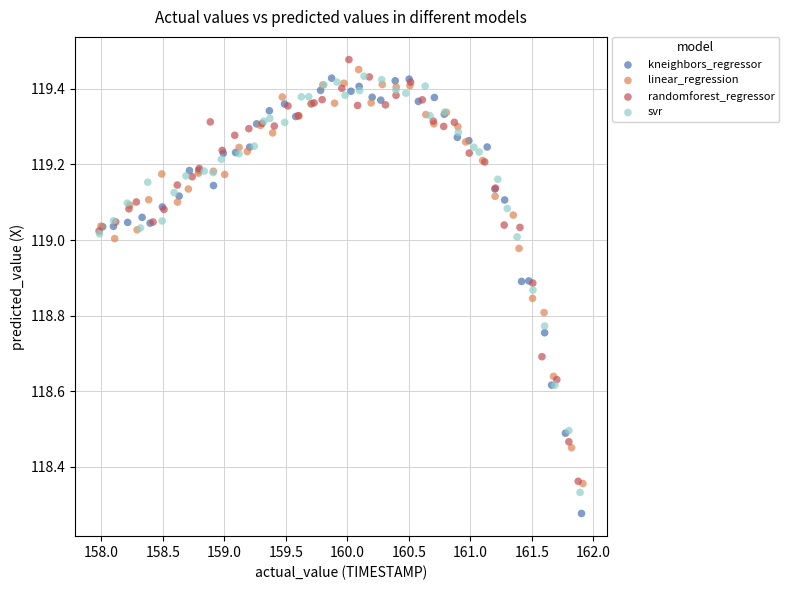

What are all the series names shown in the legend?

kneighbors_regressor, linear_regression, randomforest_regressor, svr